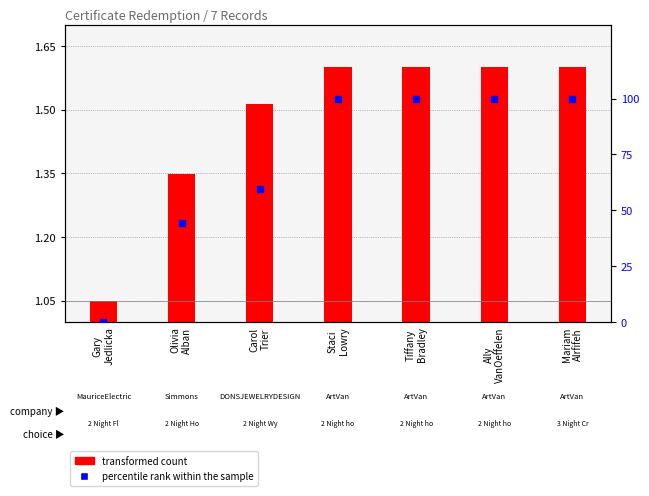

Is the value of percentile rank within the sample at Carol
Trier greater than the value of transformed count at Olivia
Alban?

Yes